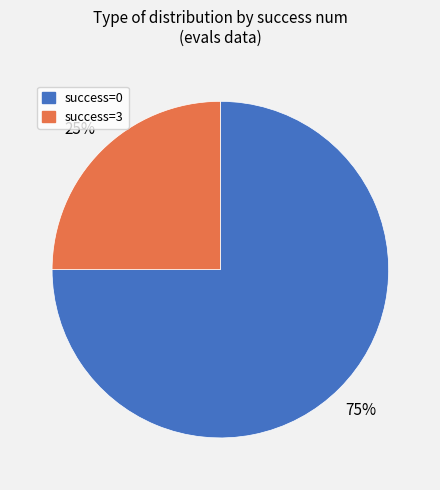

Does success=0 account for over 50% of the chart?

Yes